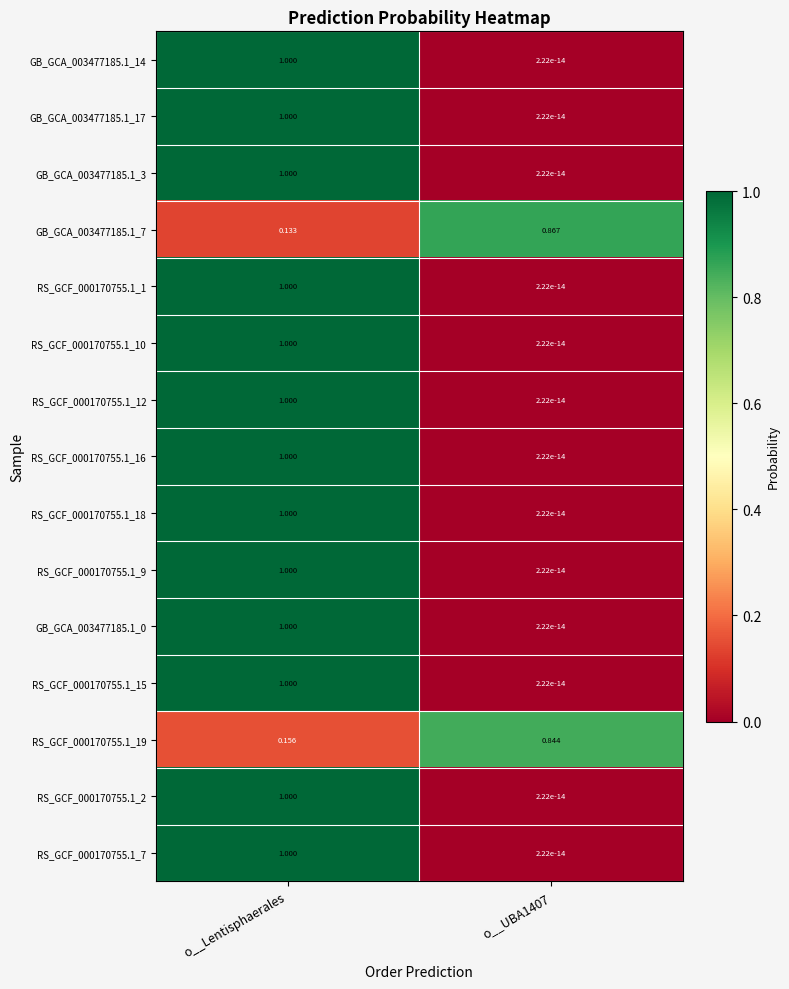

At how many categories does at least one series exceed 0?

2